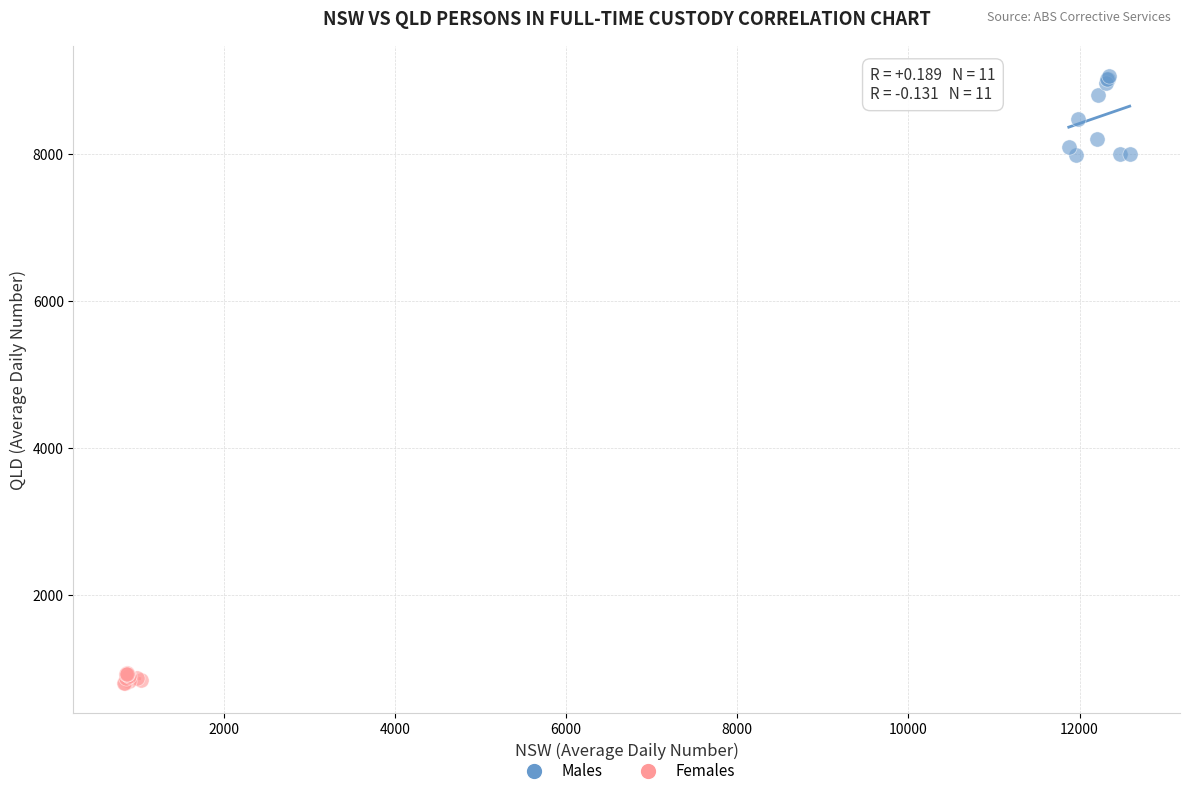

Which series has the widest spread of Y values?

Males